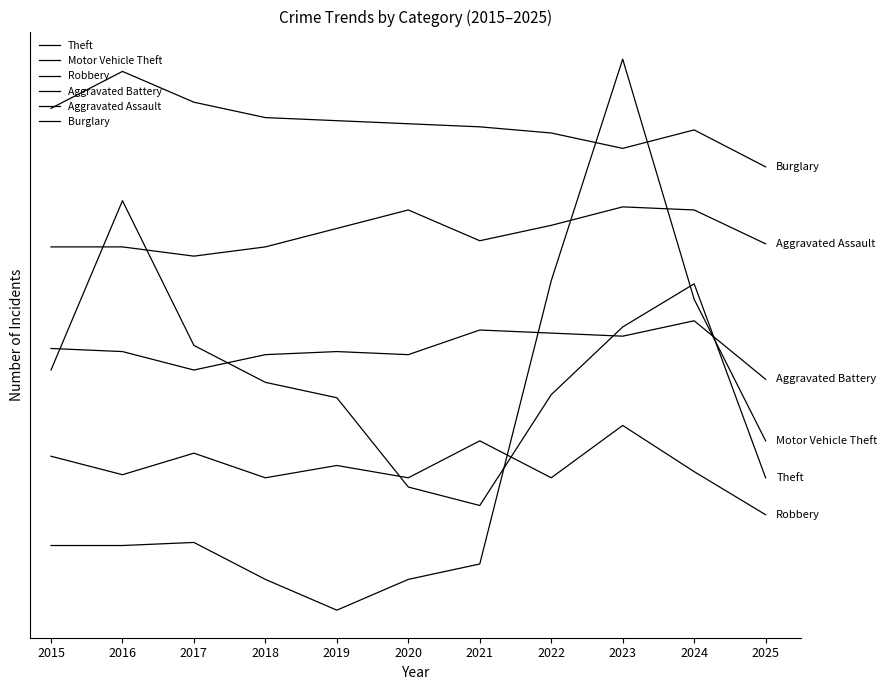

True or false: Theft and Motor Vehicle Theft cross at least once.

True